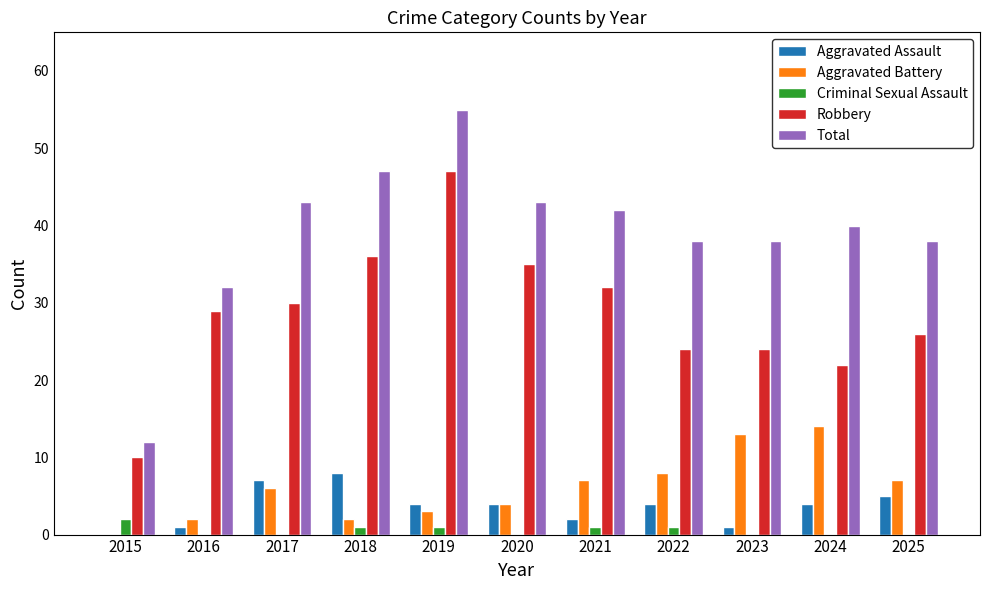

What is the sum of all Aggravated Assault values?

40